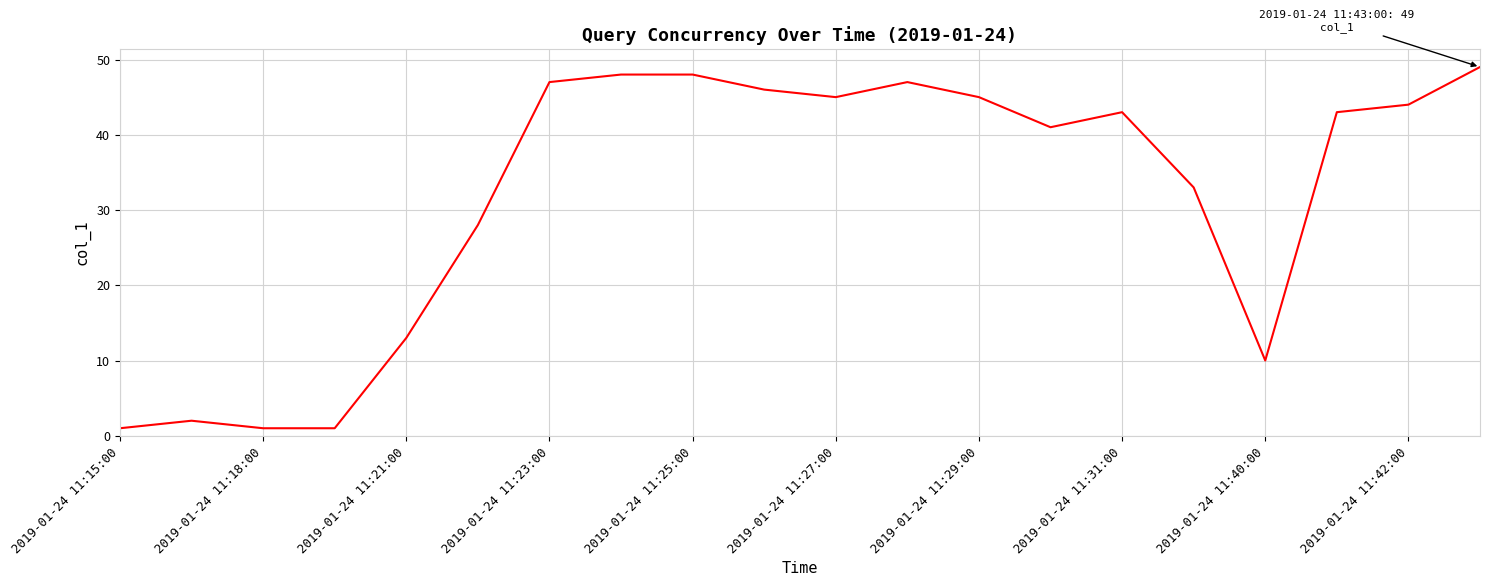

What is the difference between the maximum and minimum values?

48